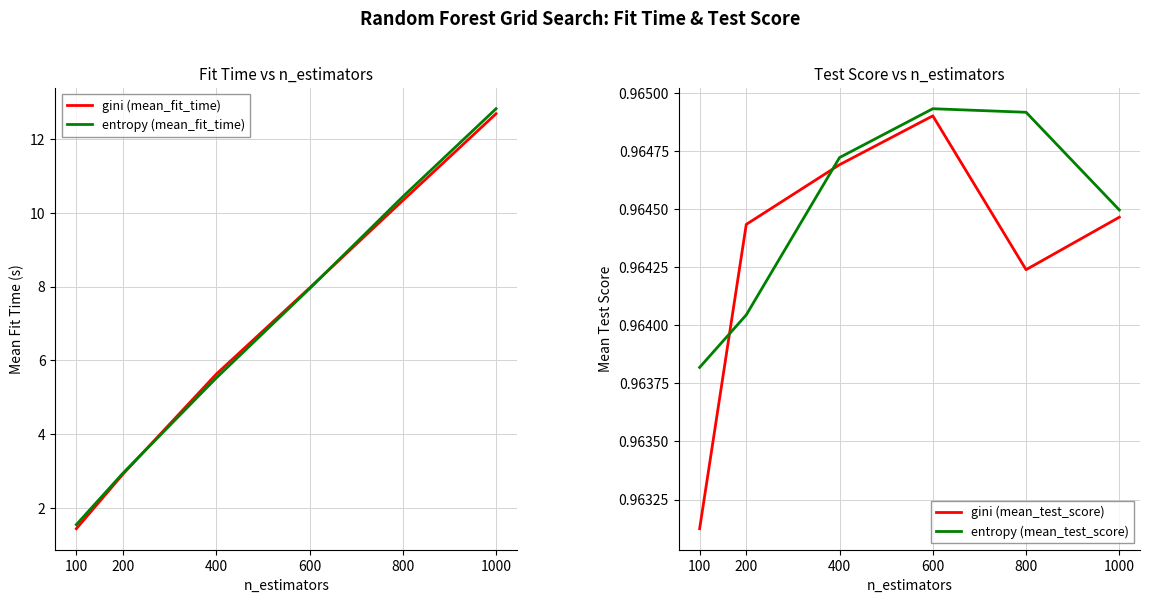

How many lines are shown in the chart?

4